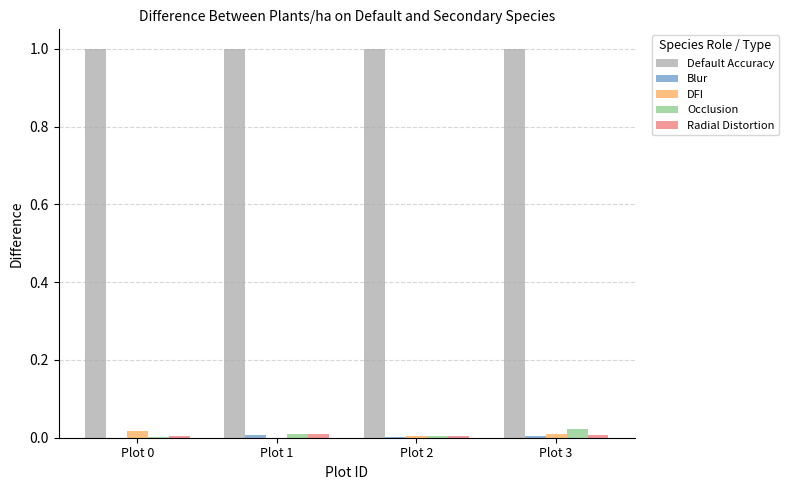

True or false: Occlusion has a value of 0.0 at Plot 0.

True